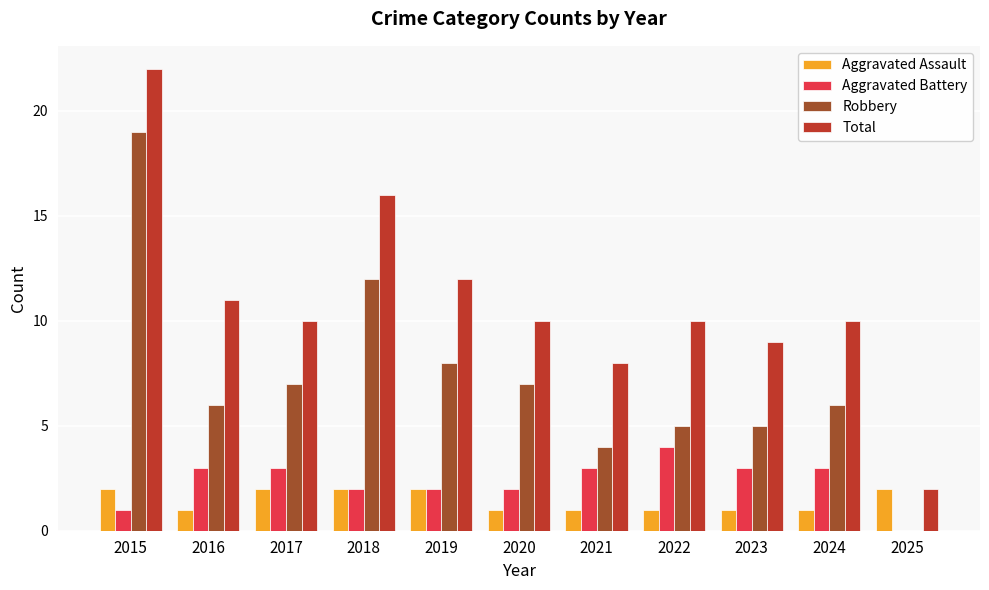

True or false: Aggravated Battery has a value of 3 at 2024.

True